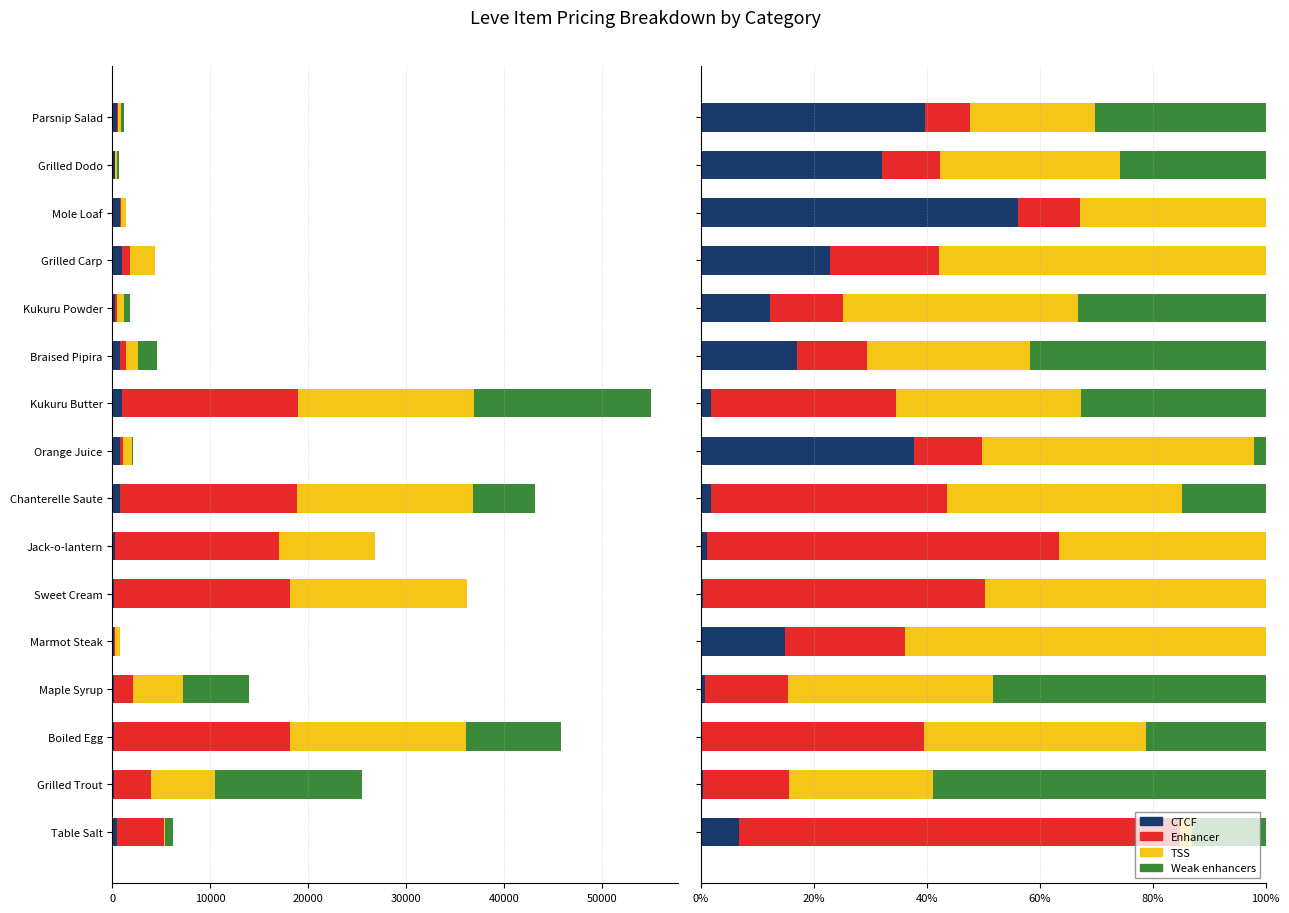

What is the maximum value shown in the chart?

78.1